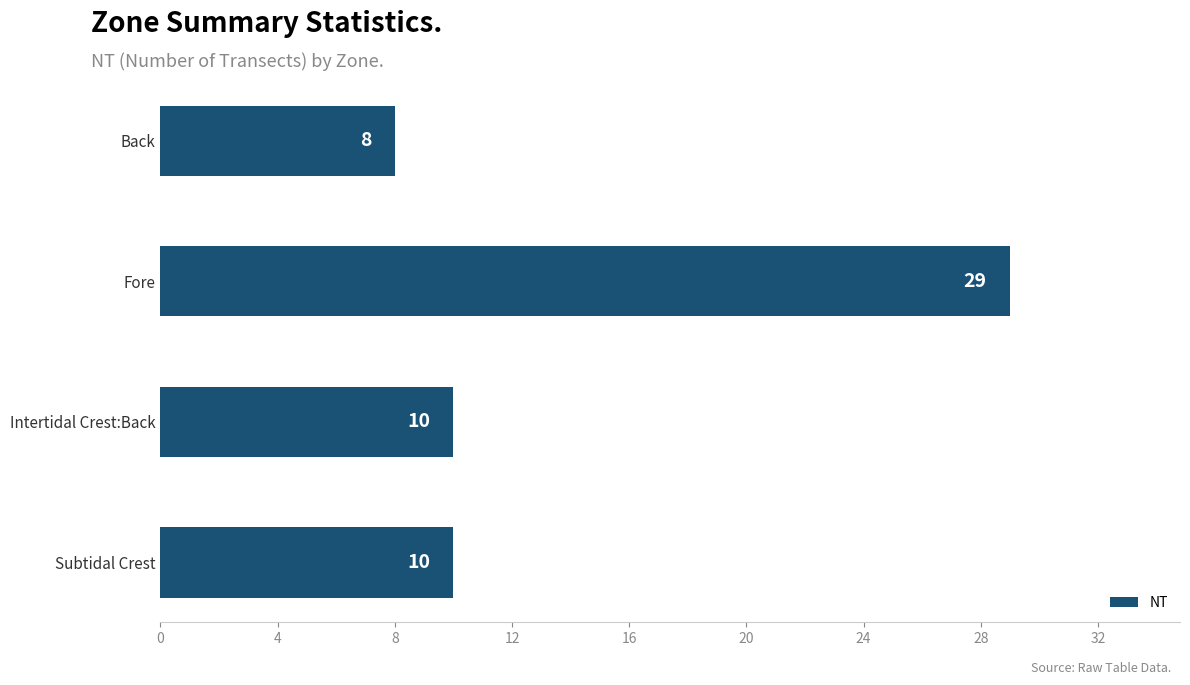

What is the approximate value at Intertidal Crest:Back?

10